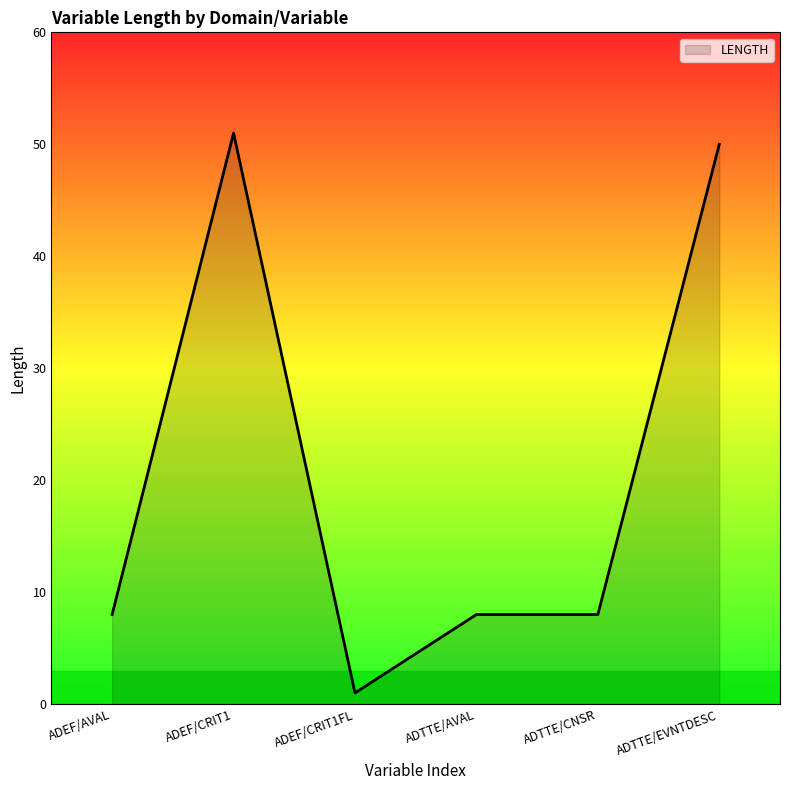

Read the value at ADTTE/EVNTDESC.

50